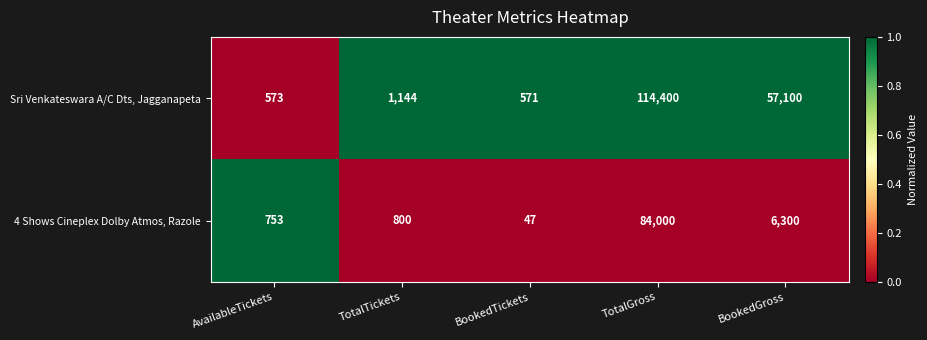

At which label does Sri Venkateswara A/C Dts, Jagganapeta reach its minimum?

BookedTickets